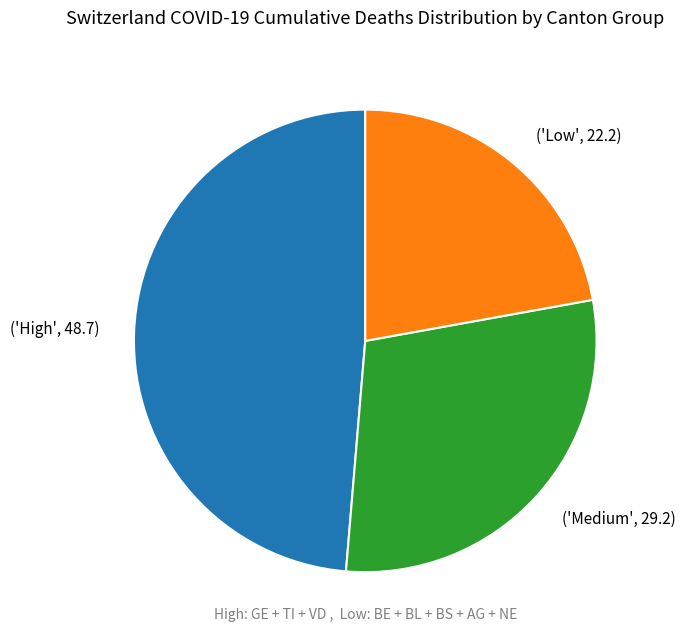

Is the sum of ('High', 48.7) and ('Low', 22.2) greater than half?

Yes